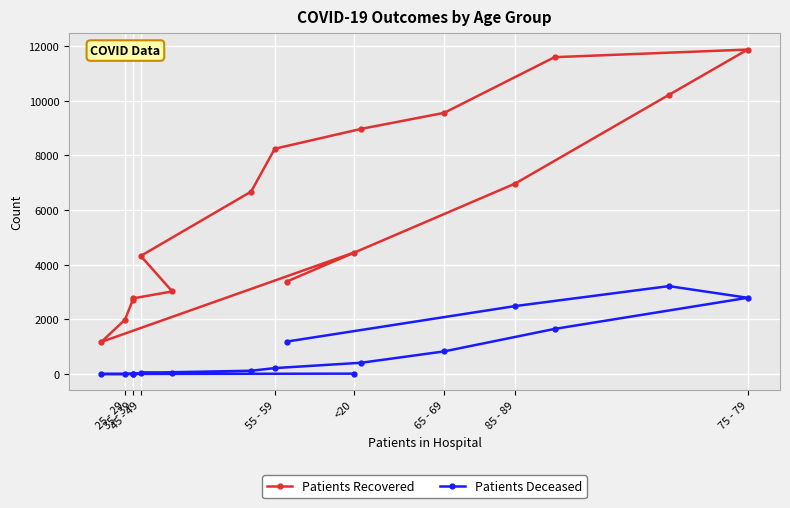

What is the difference between the maximum and minimum values in the Patients Recovered series?

10698